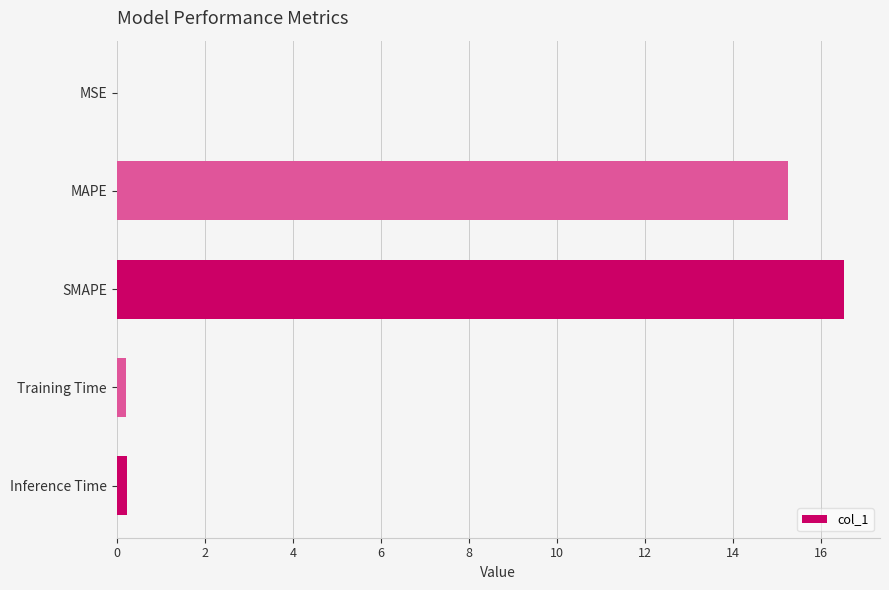

The chart shows a value of 0.0 at MSE. True or false?

True